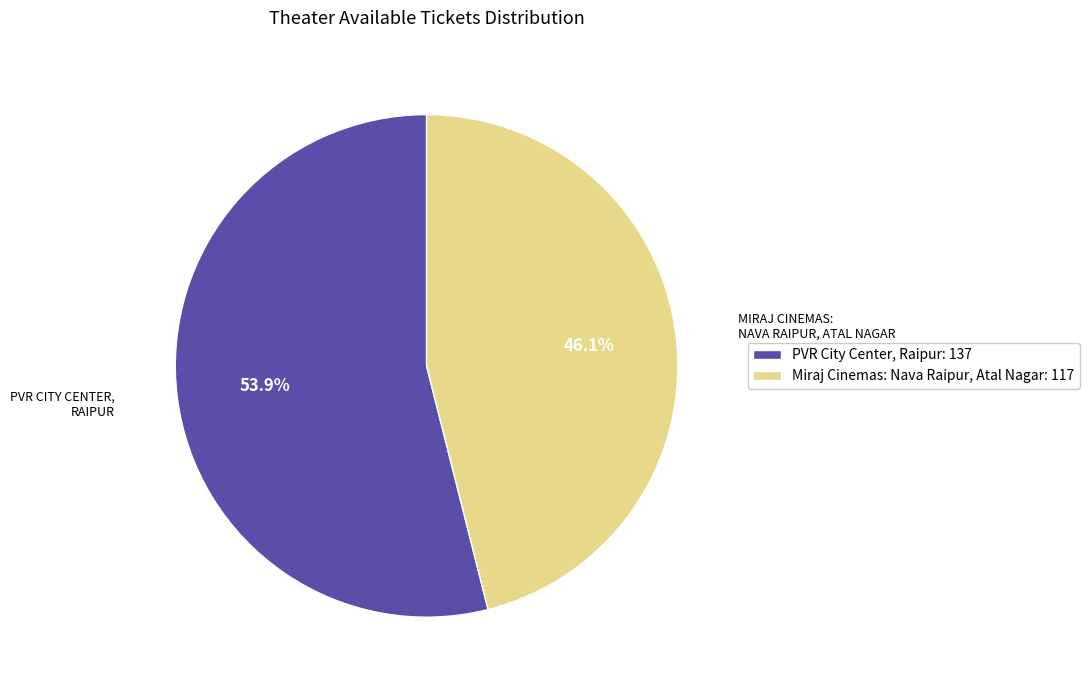

Rank the categories by value from highest to lowest.

PVR City Center, Raipur, Miraj Cinemas: Nava Raipur, Atal Nagar